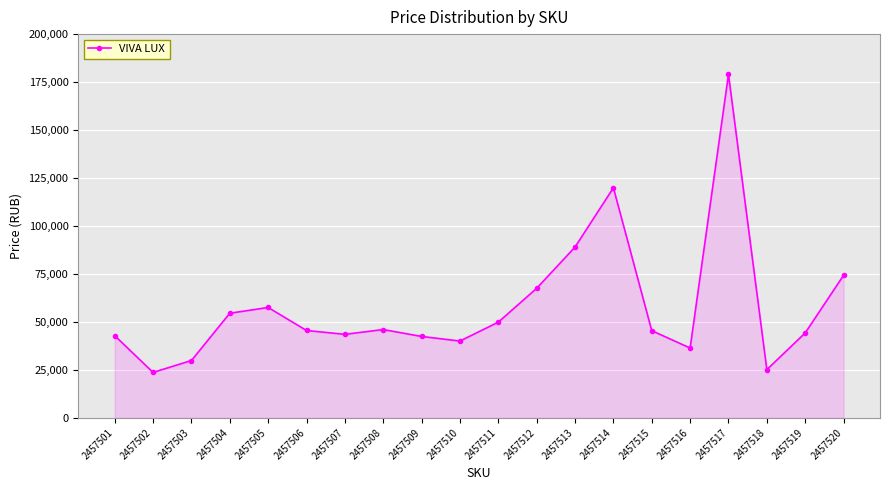

How many interior local peaks (higher than both neighbors) does the data have?

4